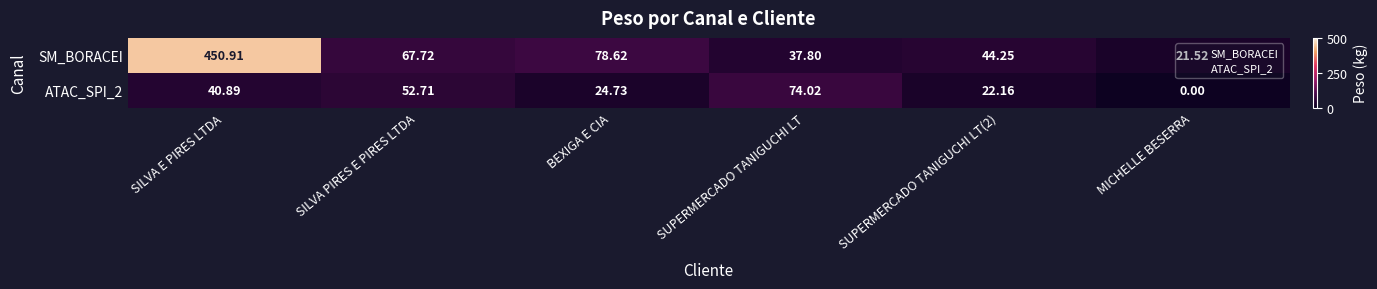

Which series has the largest range (max minus min)?

SM_BORACEI